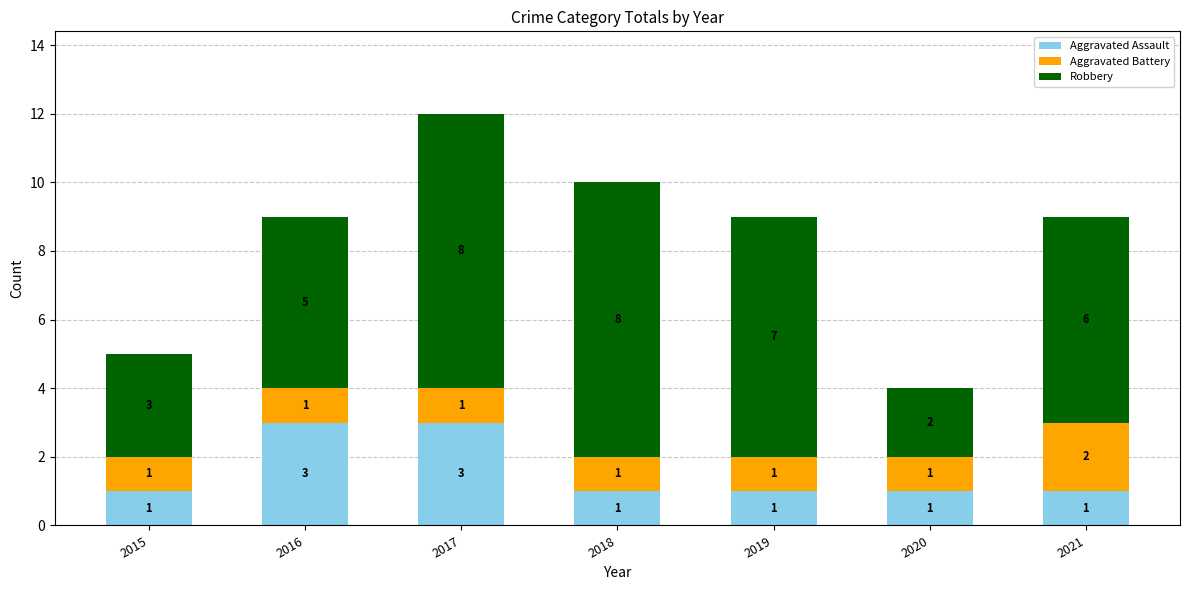

What is the sum of all Aggravated Assault values?

11